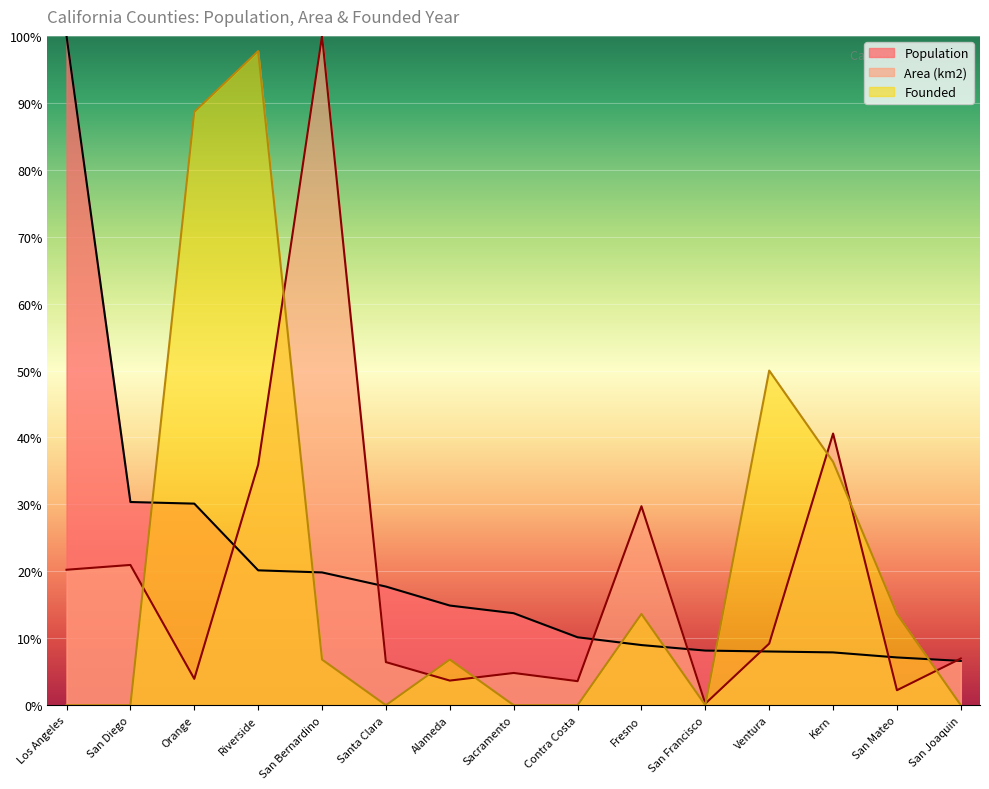

What is the label of the 15th point from the left?

San Joaquin